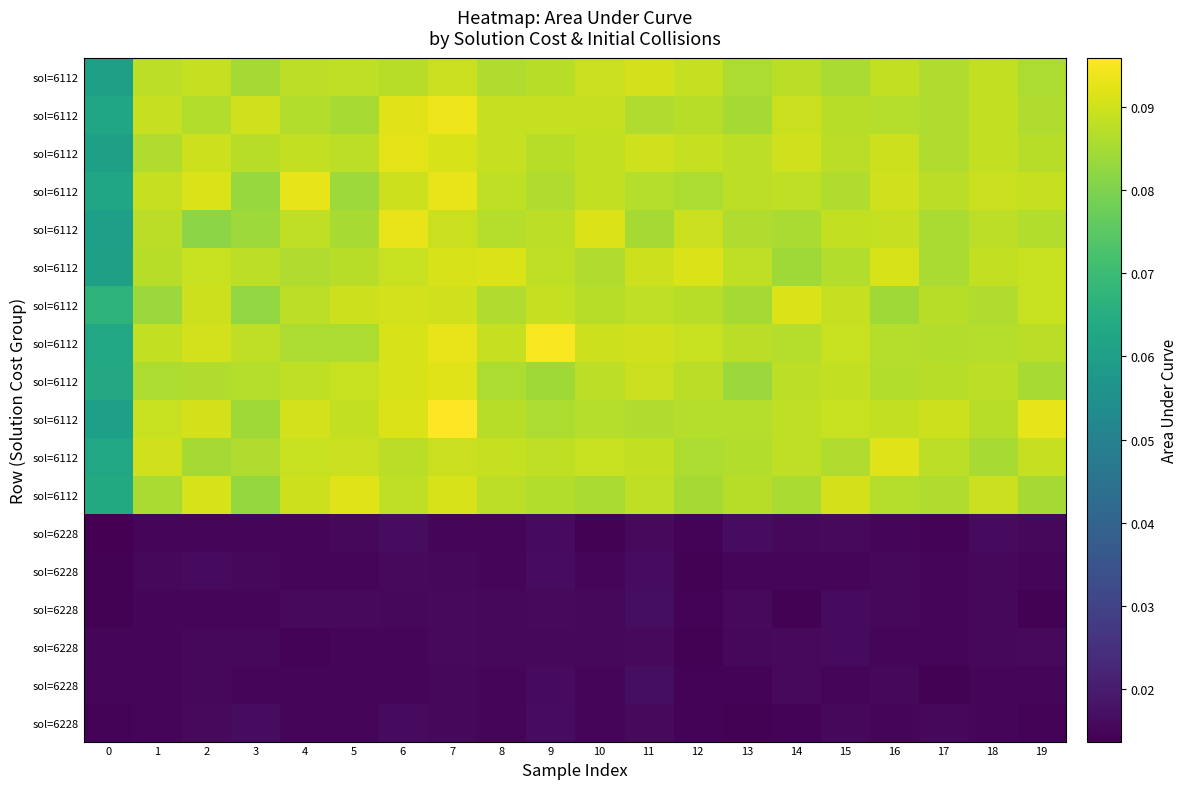

What is the spread (max minus min) of values at 9?

0.1